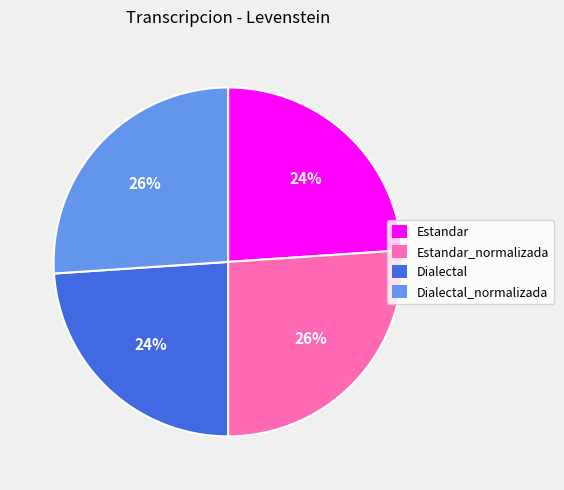

How many slices are in this pie chart?

4